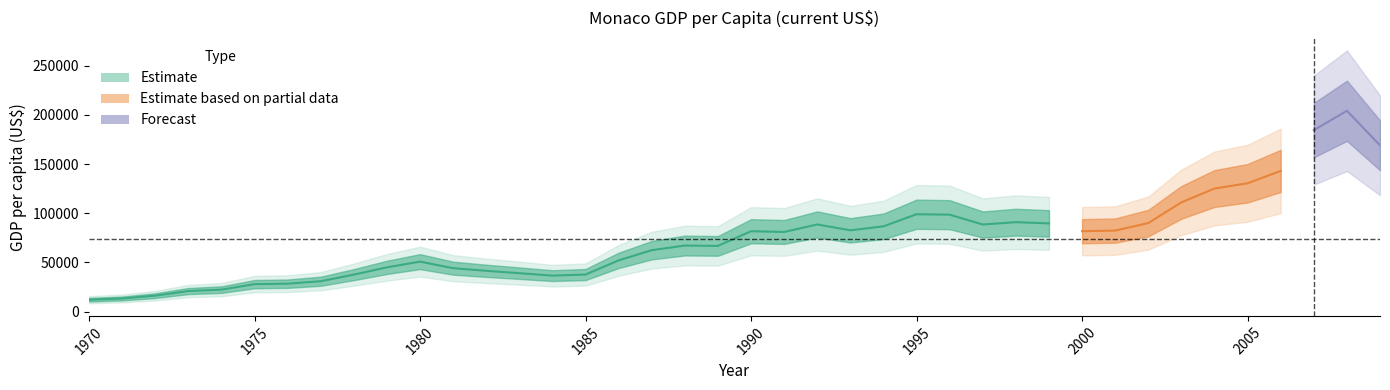

Rank the categories by value from lowest to highest.

1970, 1971, 1972, 1973, 1974, 1975, 1976, 1977, 1984, 1978, 1985, 1983, 1982, 1981, 1979, 1980, 1986, 1987, 1989, 1988, 1991, 1990, 2000, 2001, 1993, 1994, 1997, 1992, 1999, 2002, 1998, 1996, 1995, 2003, 2004, 2005, 2006, 2009, 2007, 2008